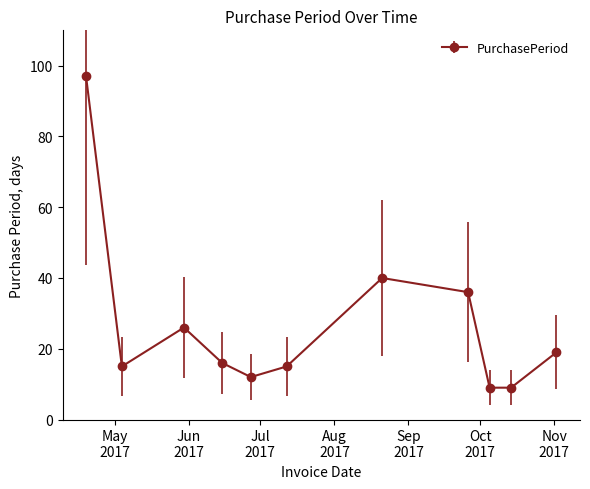

Is this an area chart (filled region under the line)?

No